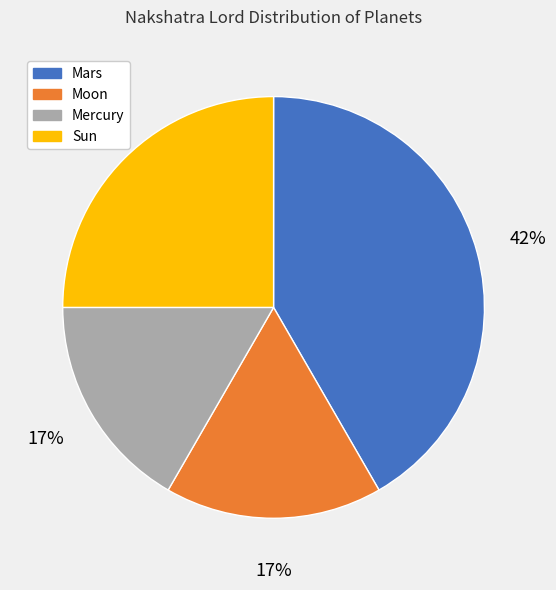

Is there any slice that represents more than half of the pie?

No